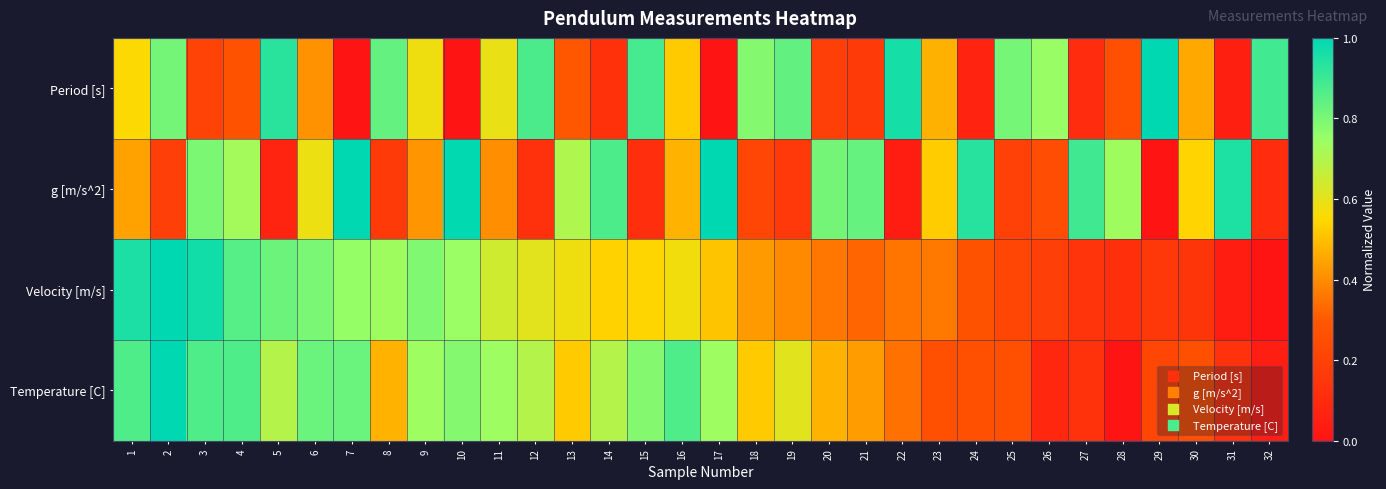

What is the difference between the highest and lowest values at 22?

0.9